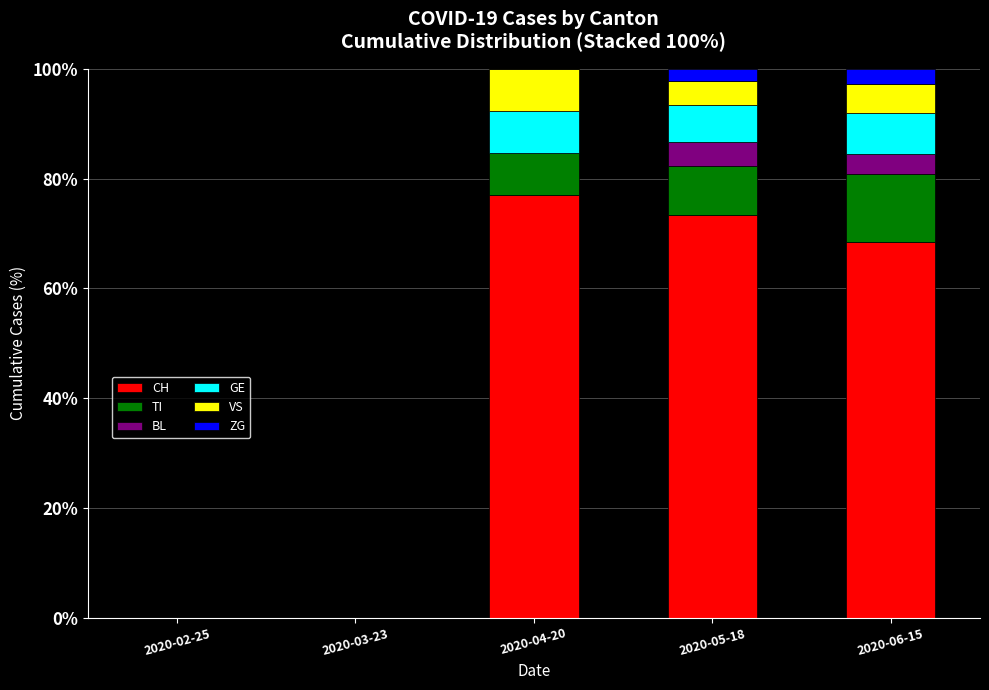

What is the total value across all series at 2020-04-20?

100.0